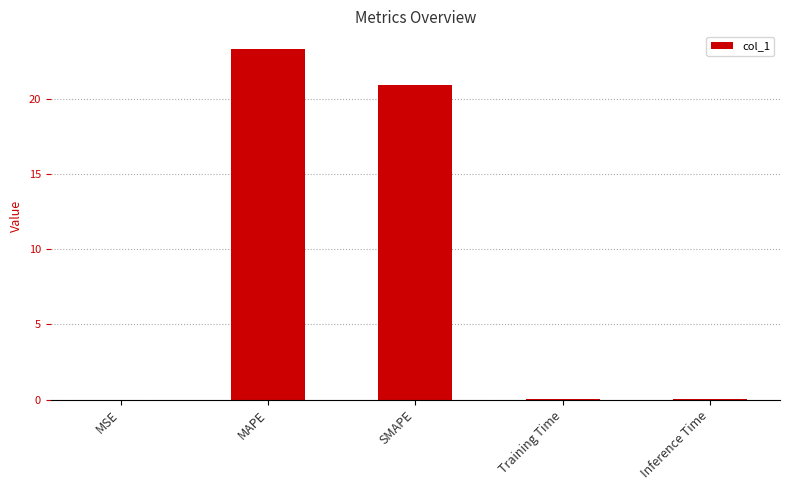

What is the sum of all values?

44.2